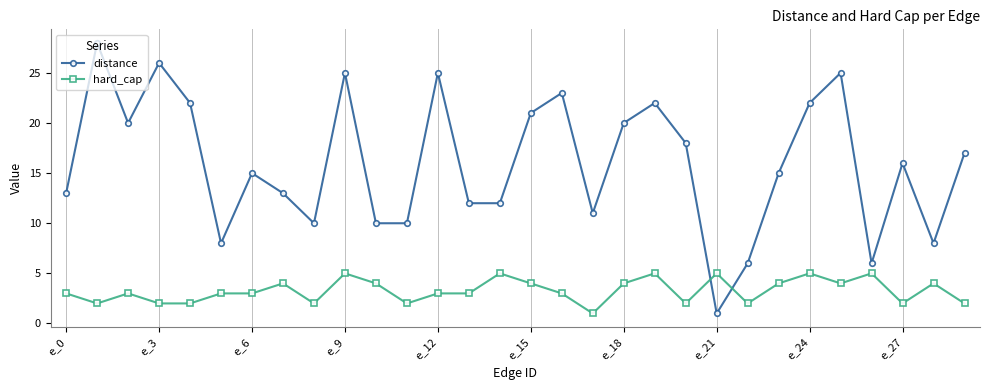

What is the maximum value for distance?

28